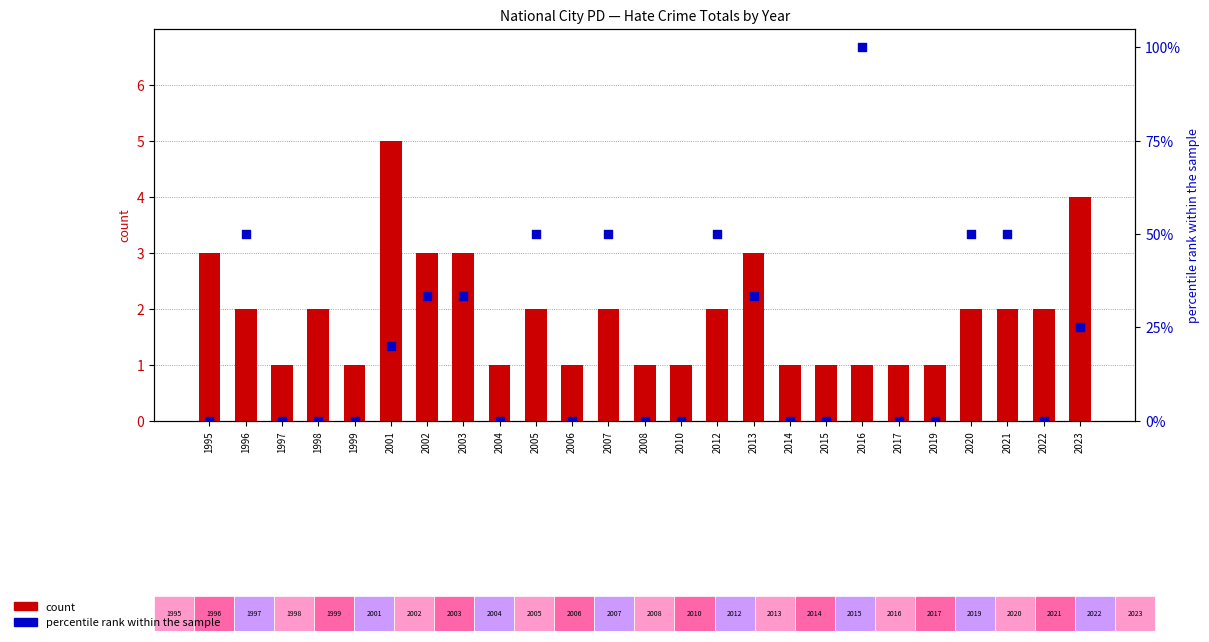

What are all the series names shown in the legend?

count, percentile rank within the sample